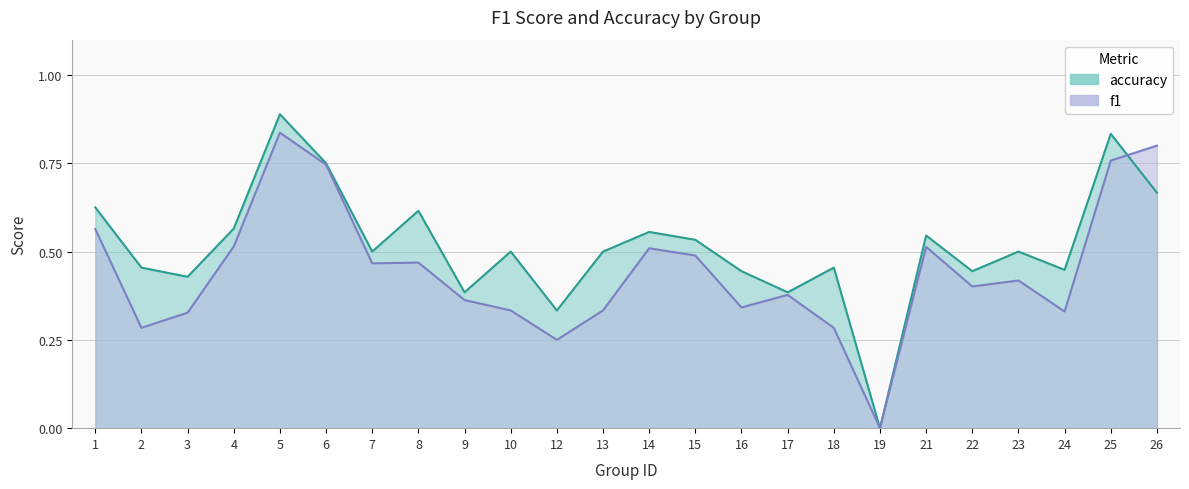

At which category does accuracy reach its first local peak?

5